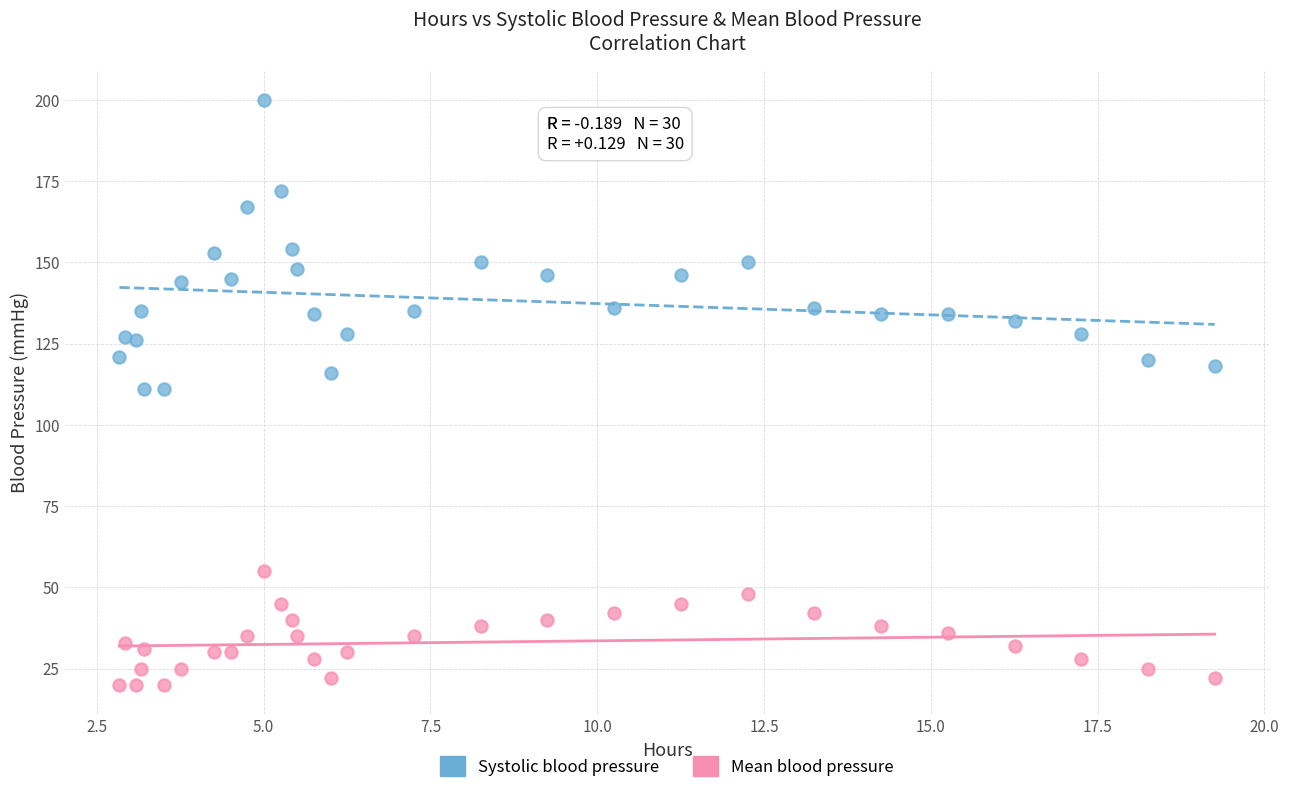

Which series reaches the minimum Y coordinate?

Mean blood pressure